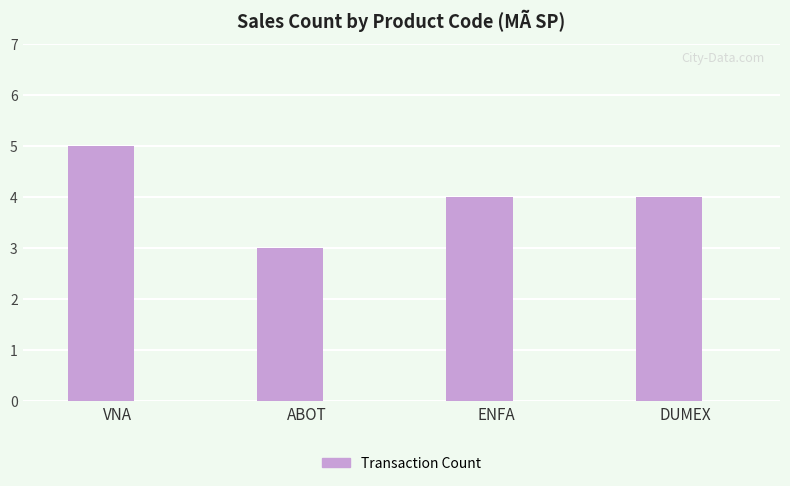

What is the change in value from ABOT to ENFA?

+1